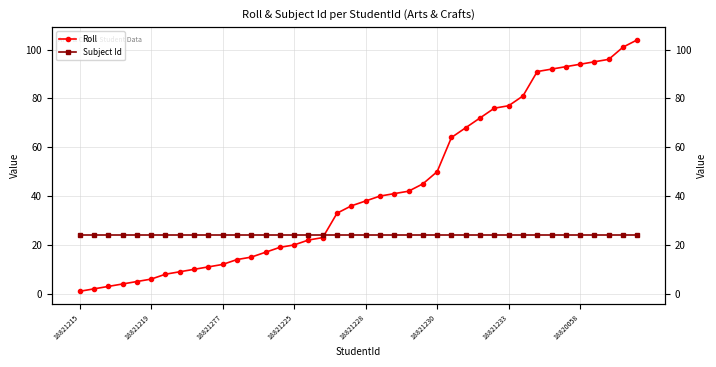

Which series has the widest spread of values?

Roll